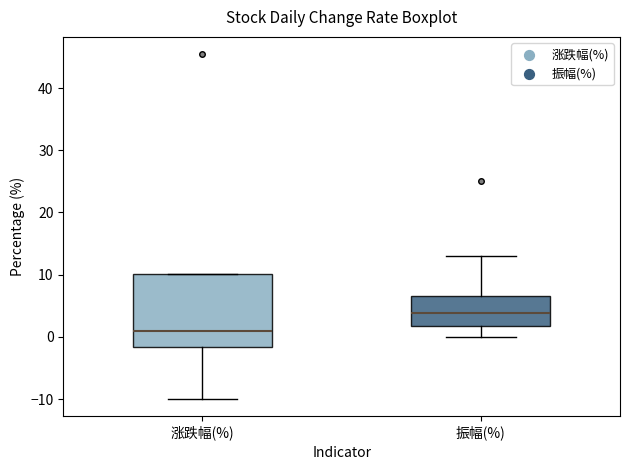

Which box's median line is the lowest?

涨跌幅(%)